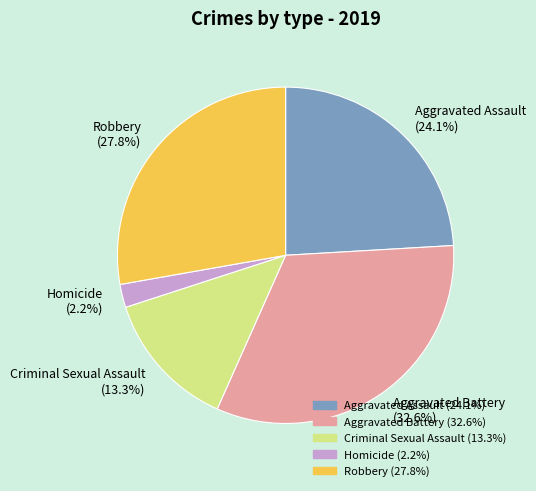

The Homicide slice represents 2% of the pie. True or false?

True